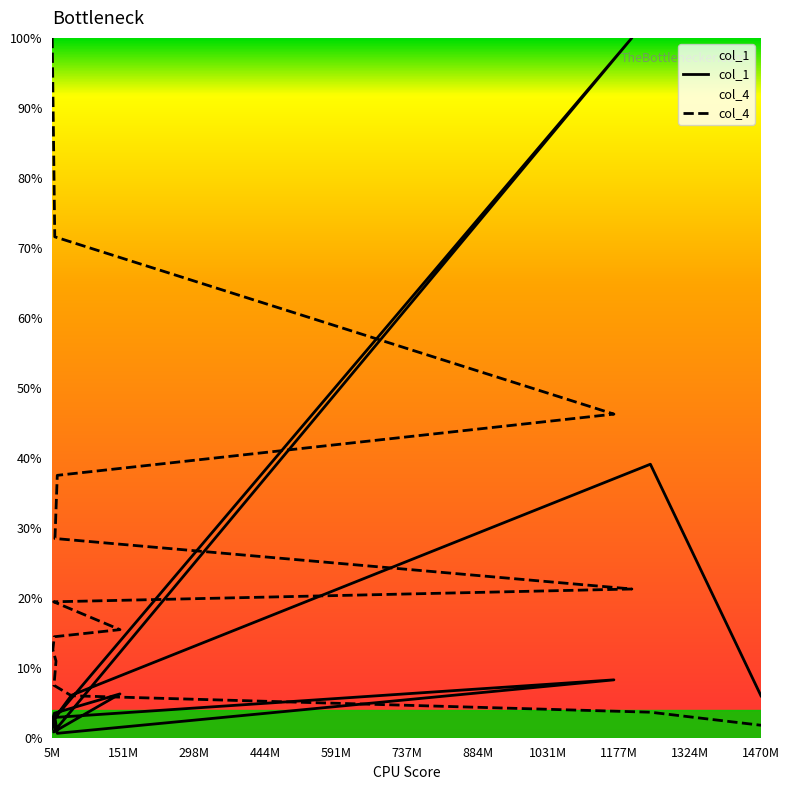

List the series in order of their overall mean, lowest first.

col_1, col_4